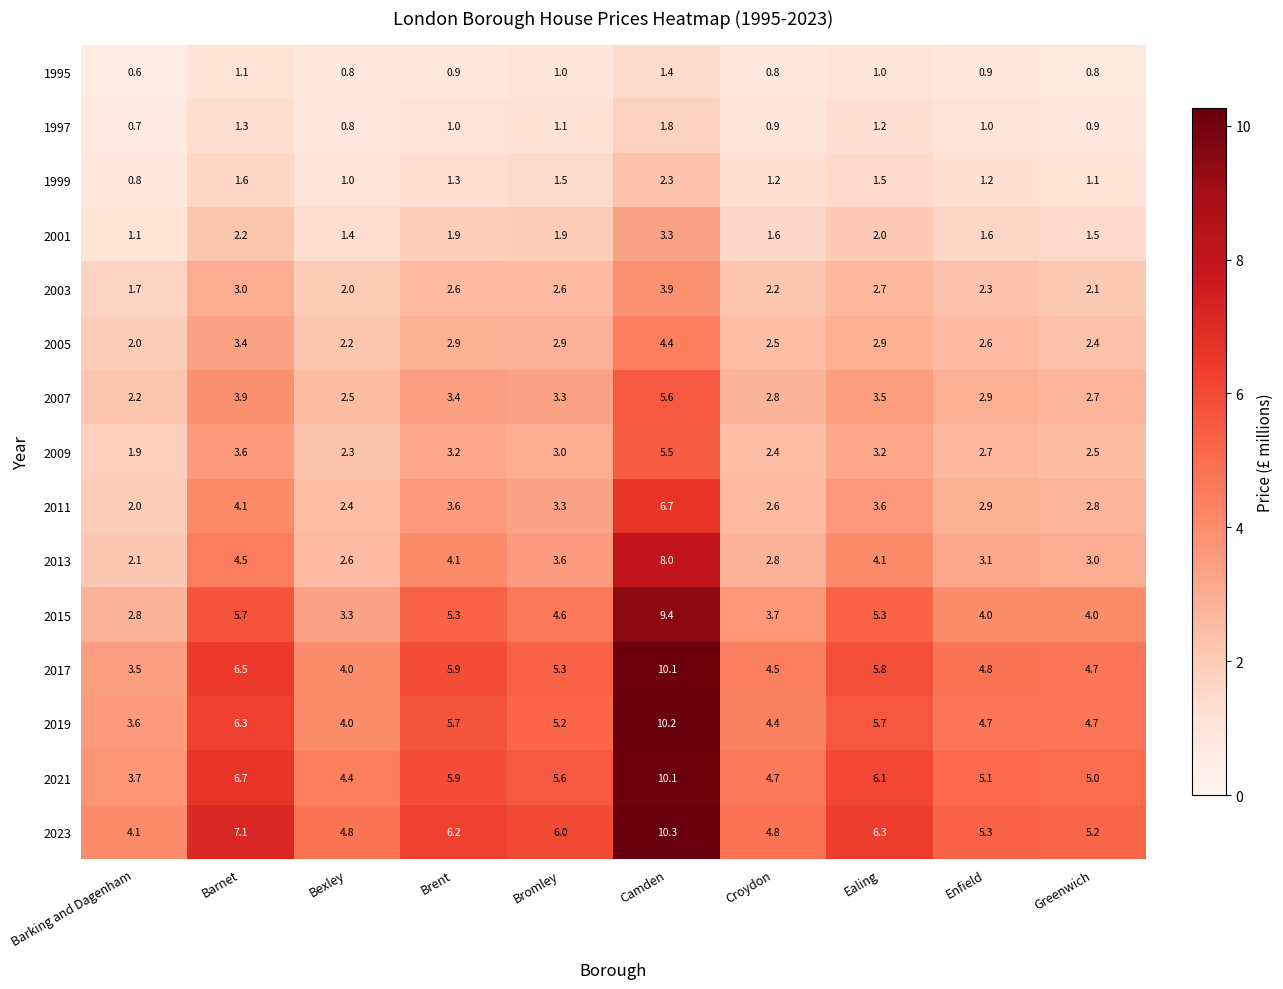

How many series are shown in this chart?

15